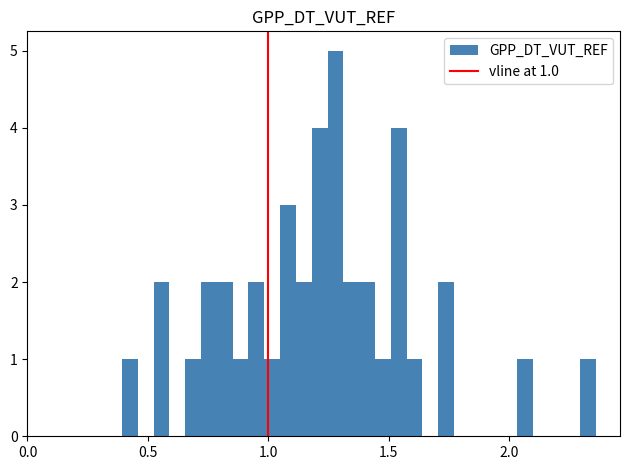

Around what value on the x-axis is the tallest bar? Give the approximate position of its centre, as read against the axis.

1.30